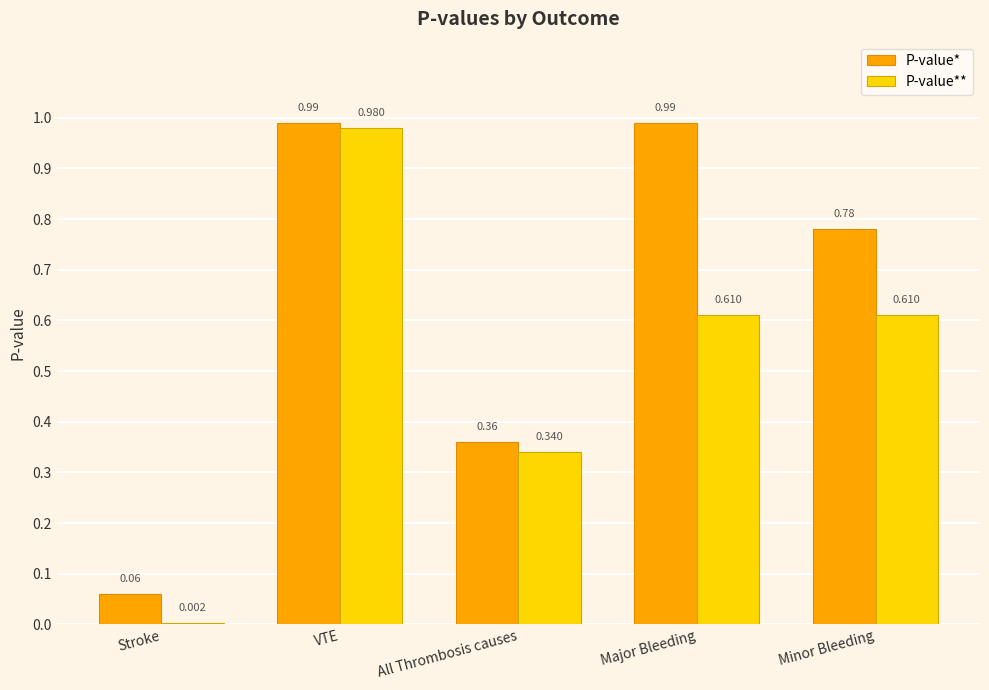

How many distinct data groups are displayed?

2